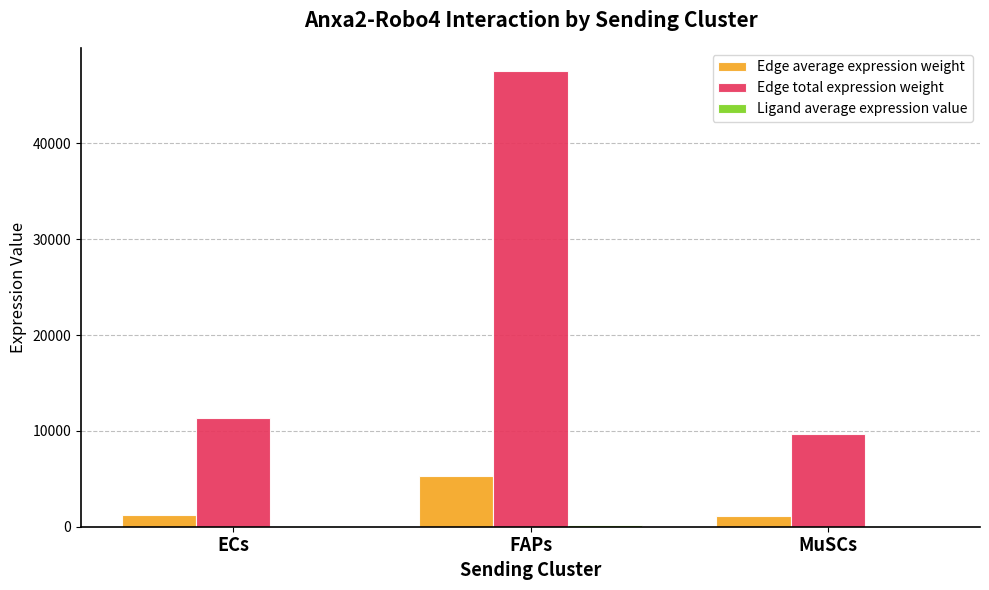

How many data points does each series have?

3